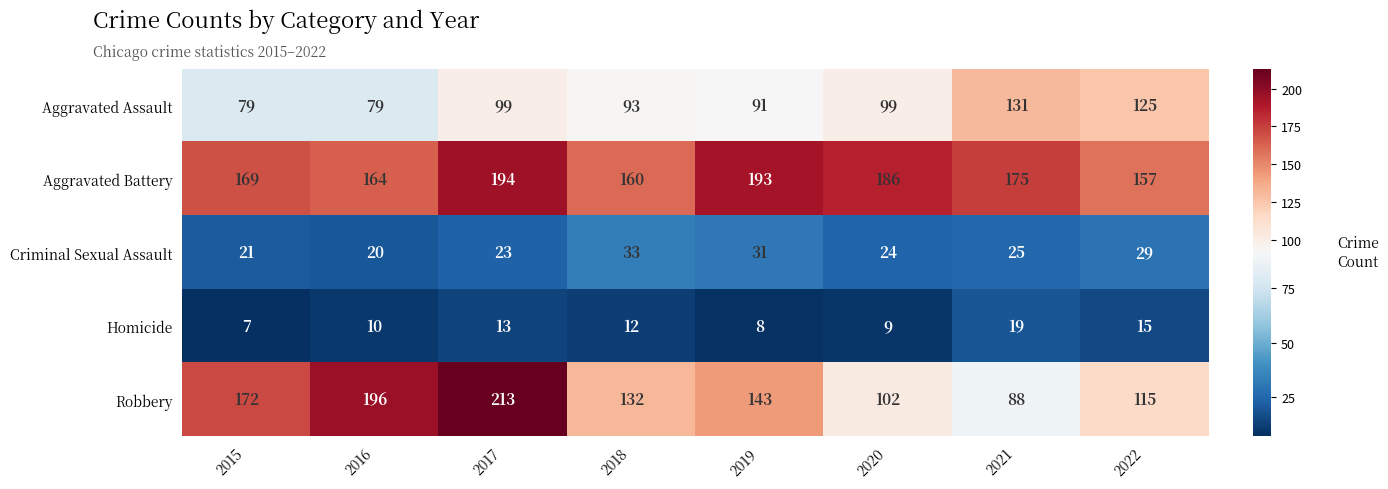

What value does the Robbery series have at 2015?

172